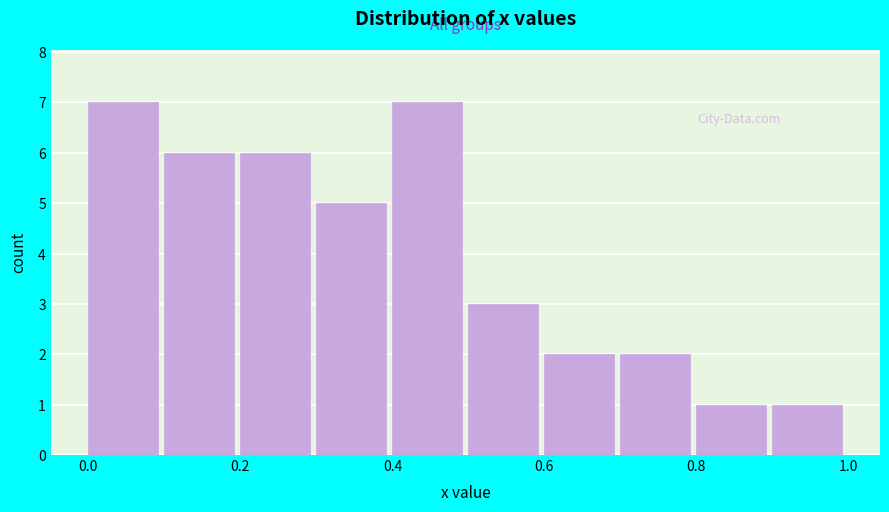

How tall is the bar that spans 0.4 to 0.5 on the x-axis? The values are not printed on the chart, so give them approximately, as read against the axis.

7